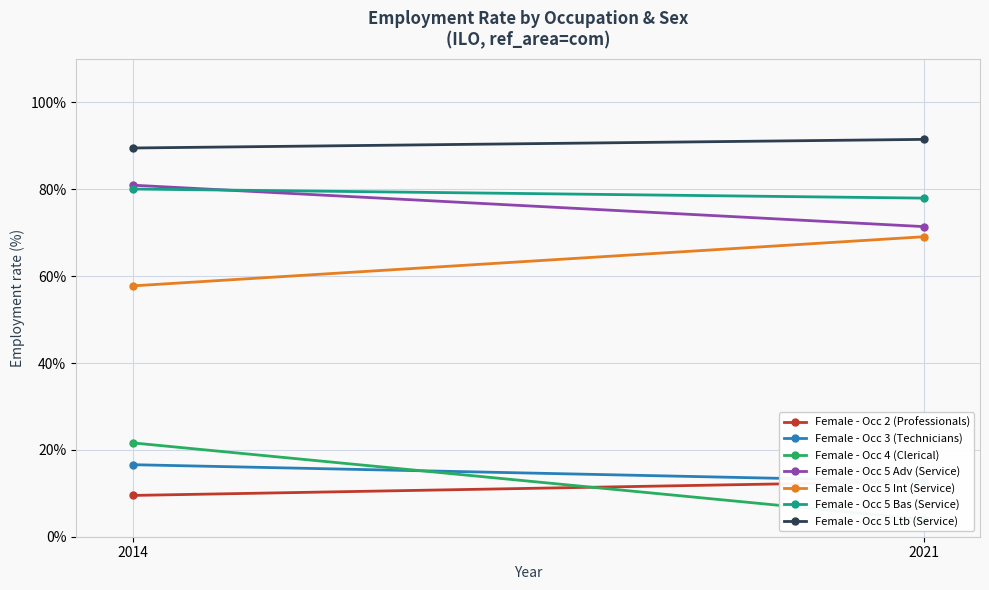

At which label does Female - Occ 3 (Technicians) reach its peak?

2014